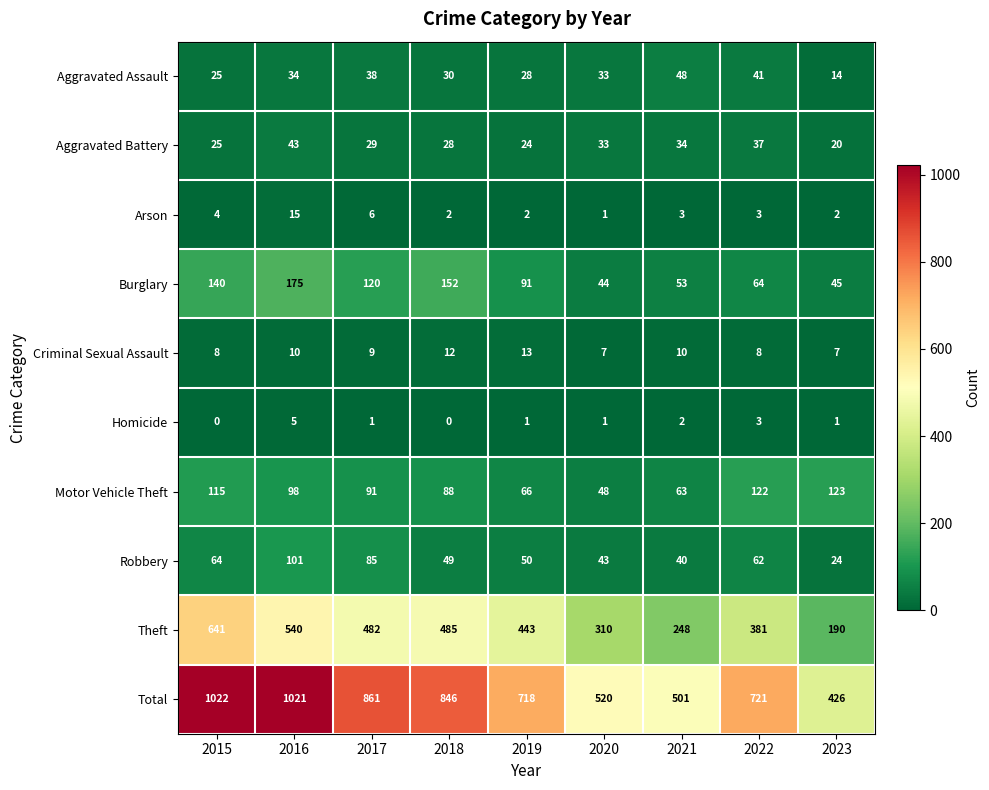

Rank the series at 2018 from lowest to highest value.

Homicide, Arson, Criminal Sexual Assault, Aggravated Battery, Aggravated Assault, Robbery, Motor Vehicle Theft, Burglary, Theft, Total